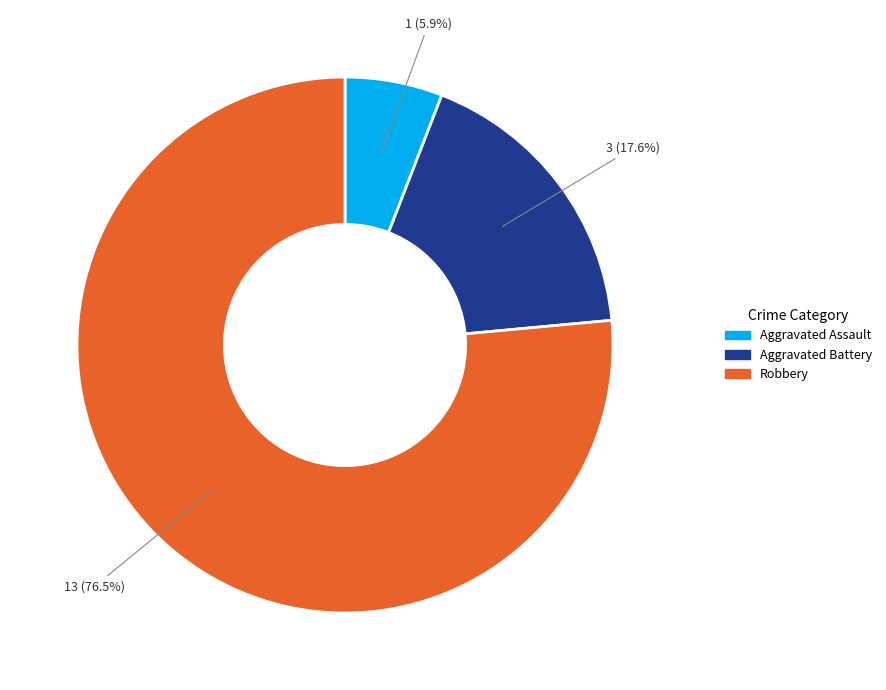

Rank the categories by value from highest to lowest.

Robbery, Aggravated Battery, Aggravated Assault